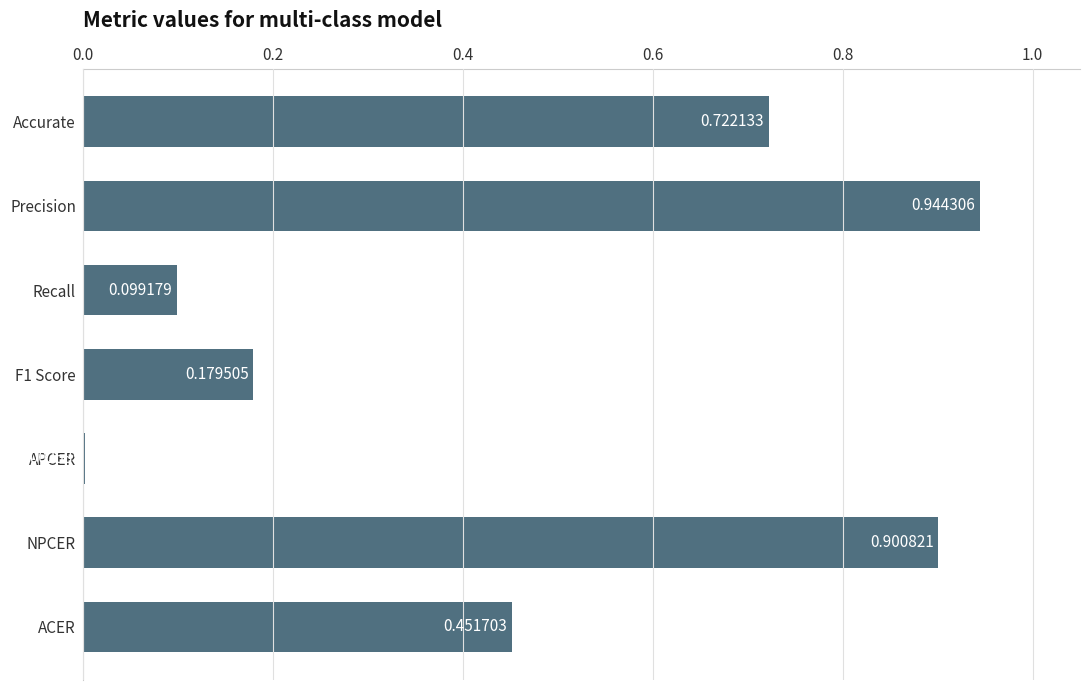

What is the sum of all values?

3.3